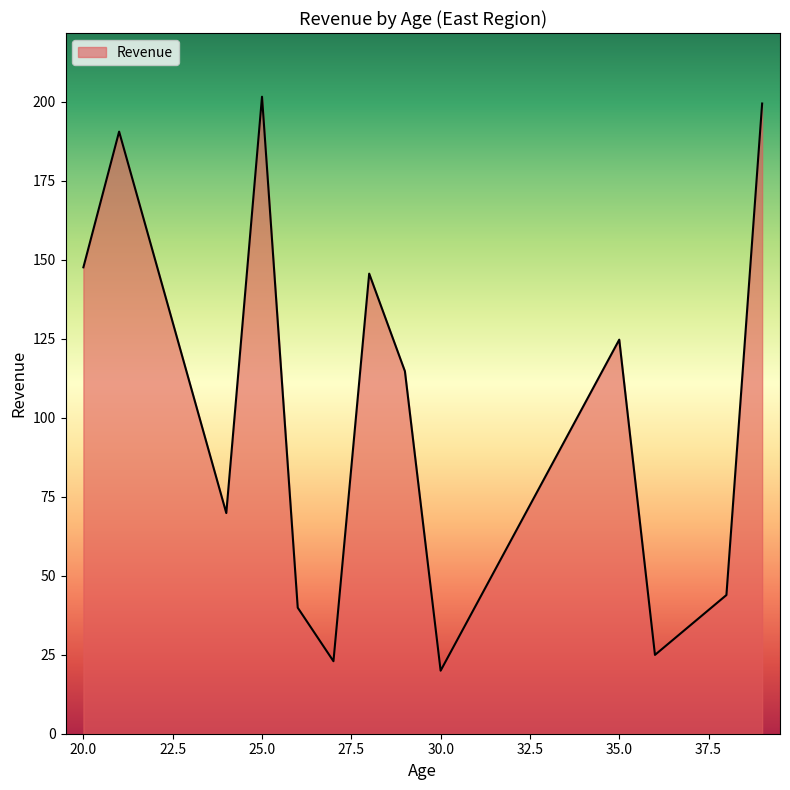

What is the difference between the maximum and minimum values?

181.7